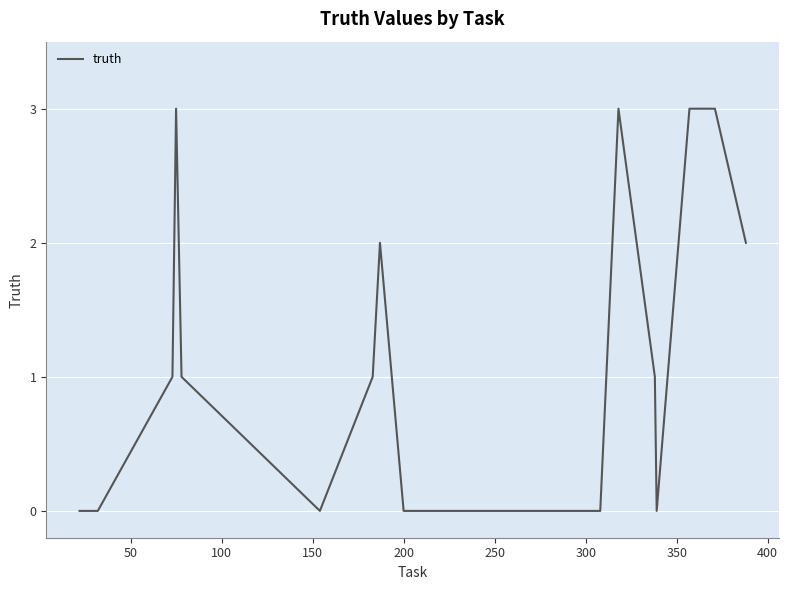

What is the maximum value shown in the chart?

3